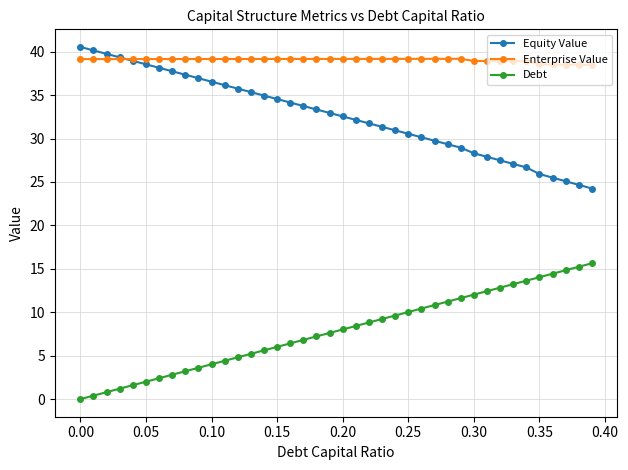

True or false: Enterprise Value and Debt cross at least once.

False